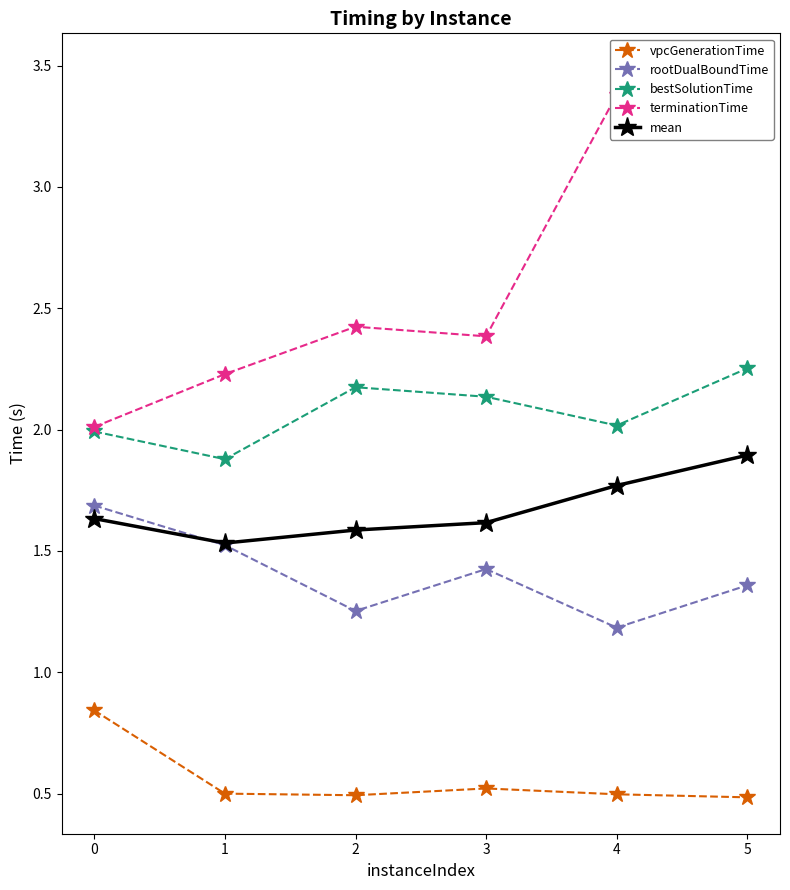

Between 1 and 5, which series saw the biggest shift?

terminationTime